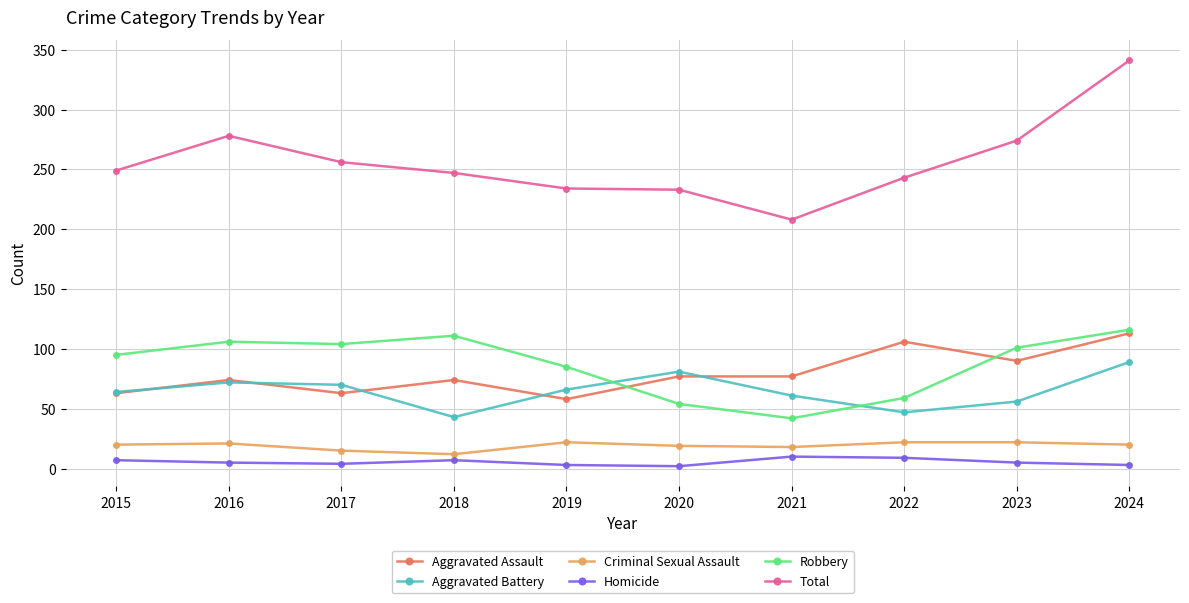

What is the sum of all Robbery values?

873